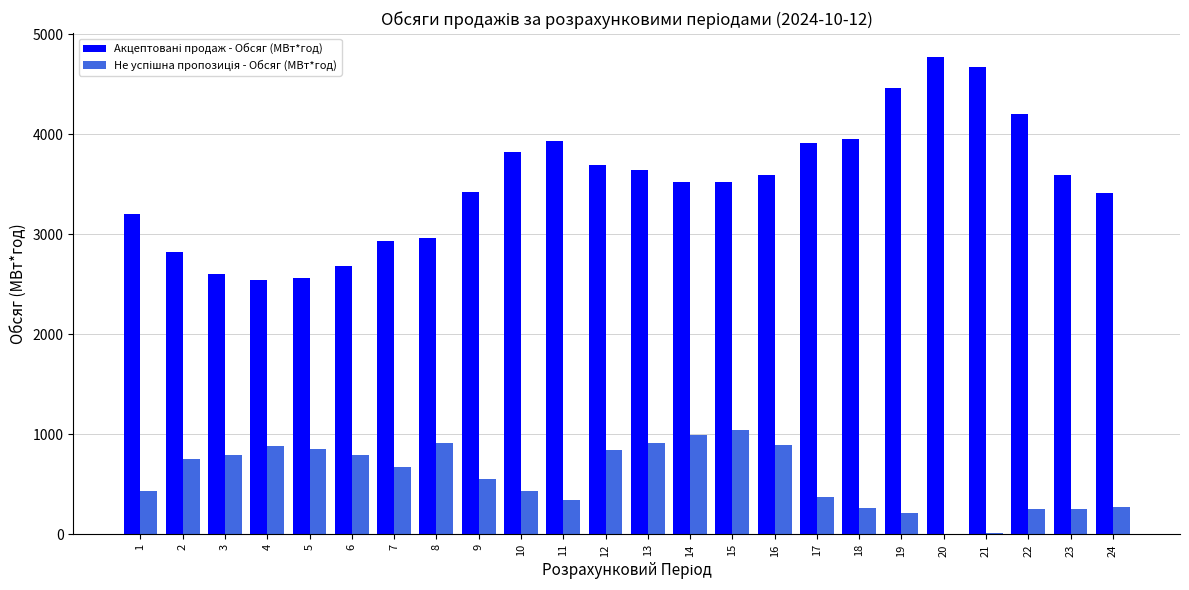

What is the total value across all series at 14?

4521.0